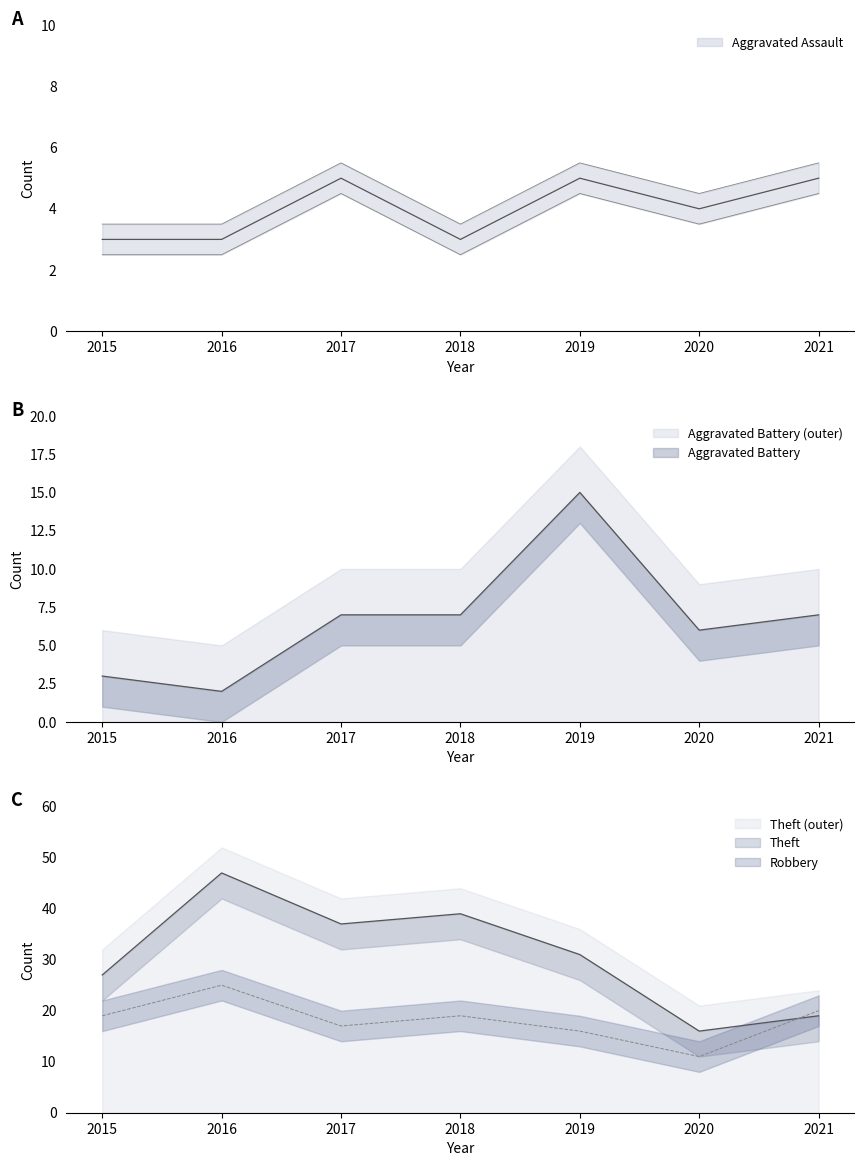

At which category is the sum across all series the highest?

2016